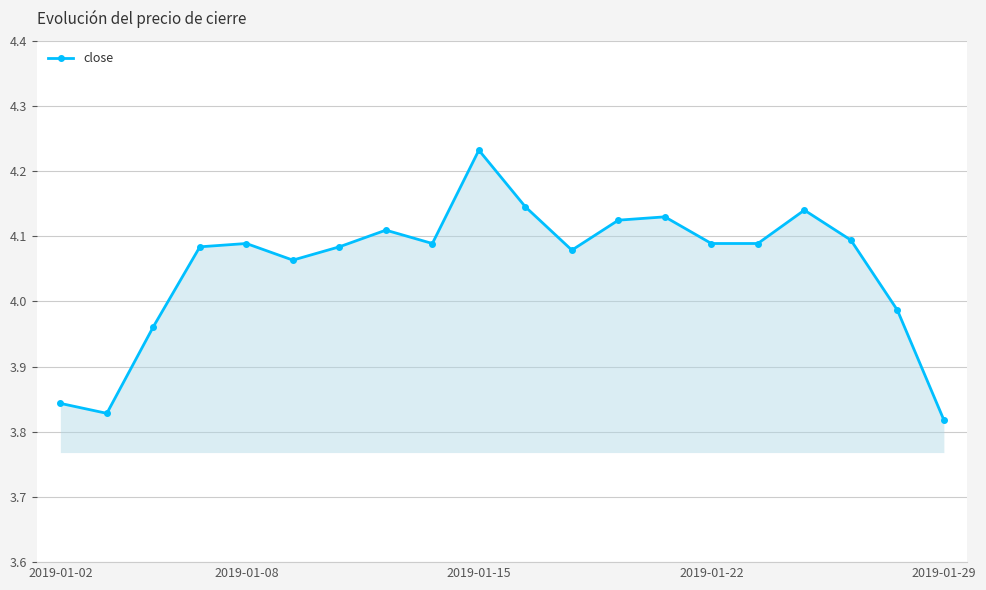

What is the sum of all values?

81.1